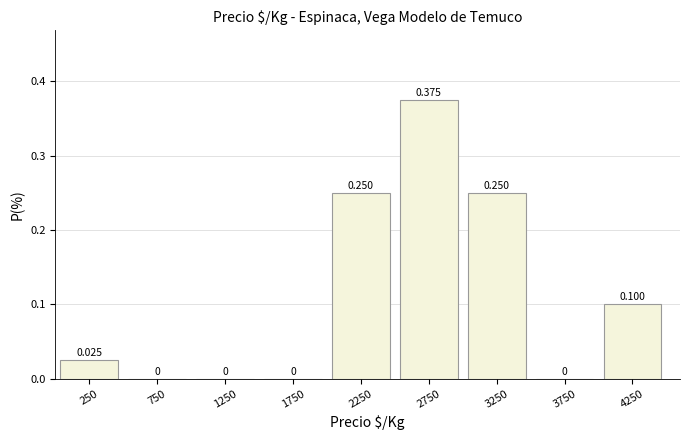

Which range on the x-axis has the tallest bar?

2500 to 3000